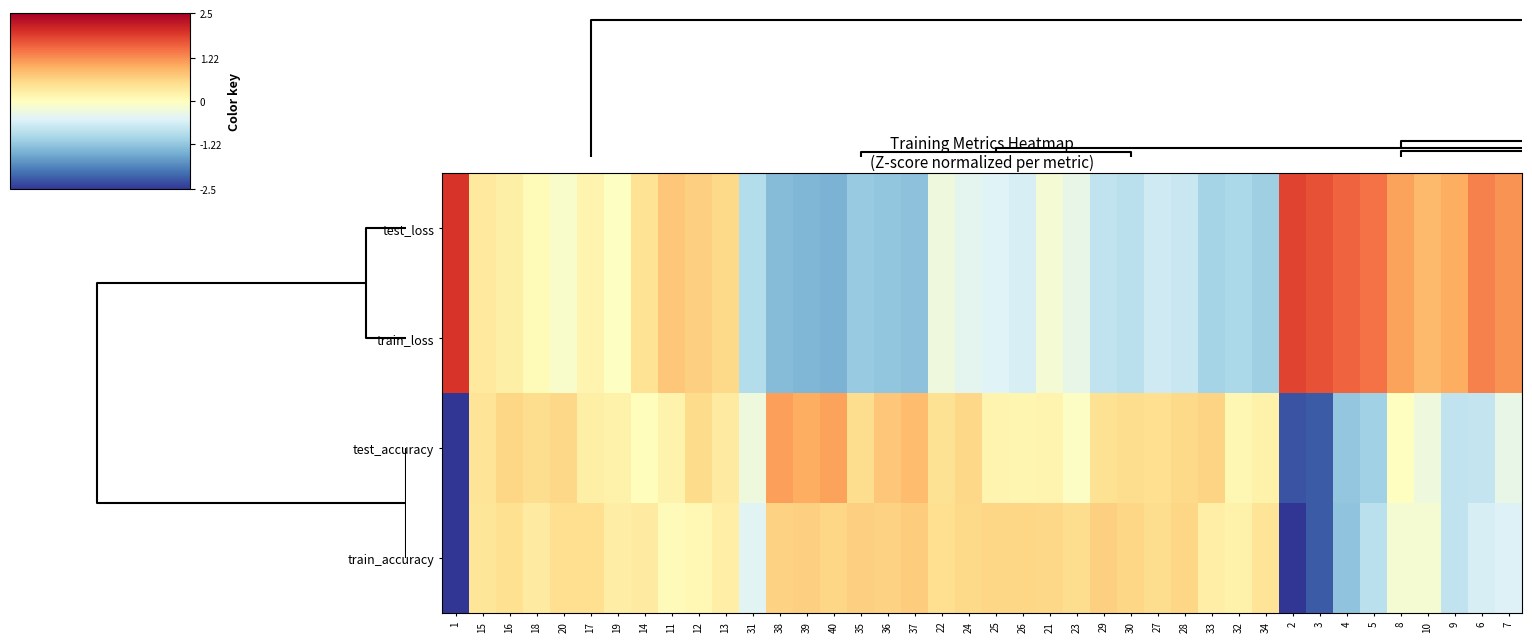

Which series has the largest range (max minus min)?

test_accuracy